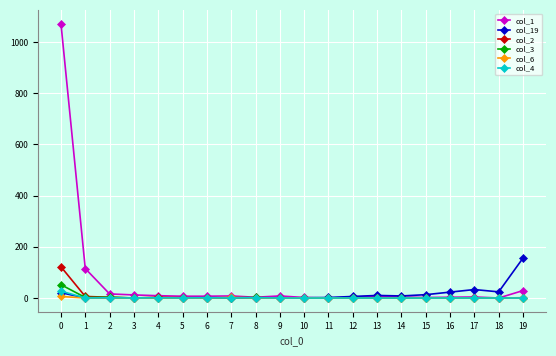

How many data points in col_2 are above 0?

7